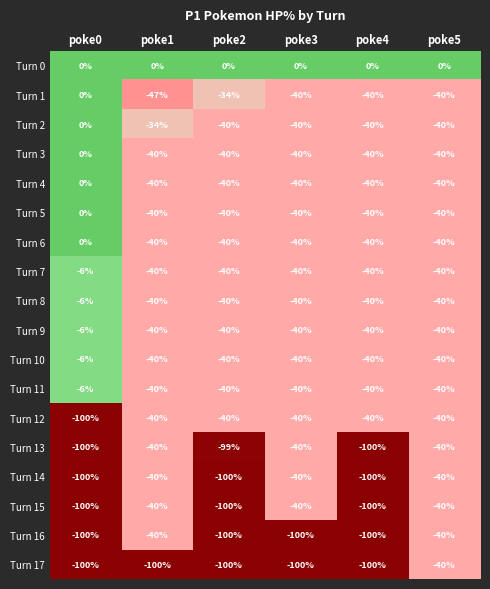

Is it true that Turn 12 equals -40 at poke3?

True